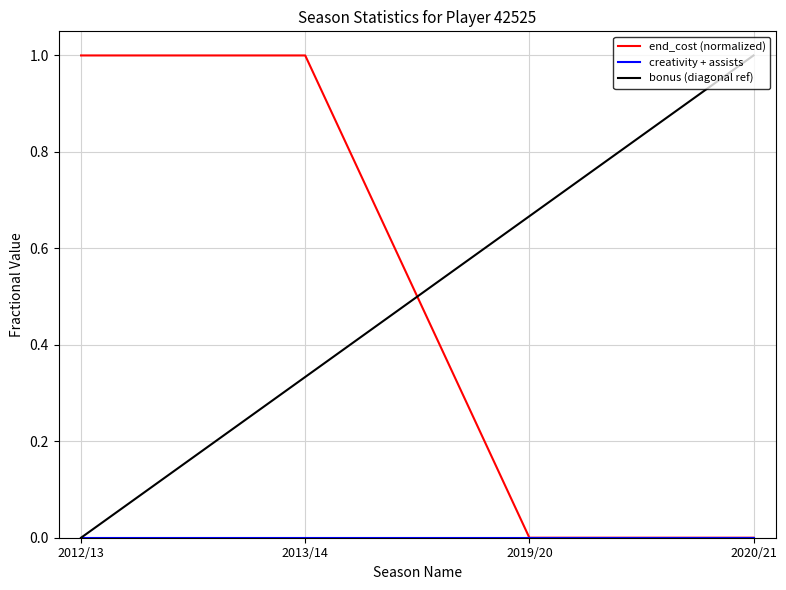

After their last crossing, which series has the higher values: bonus (diagonal ref) or end_cost (normalized)?

bonus (diagonal ref)